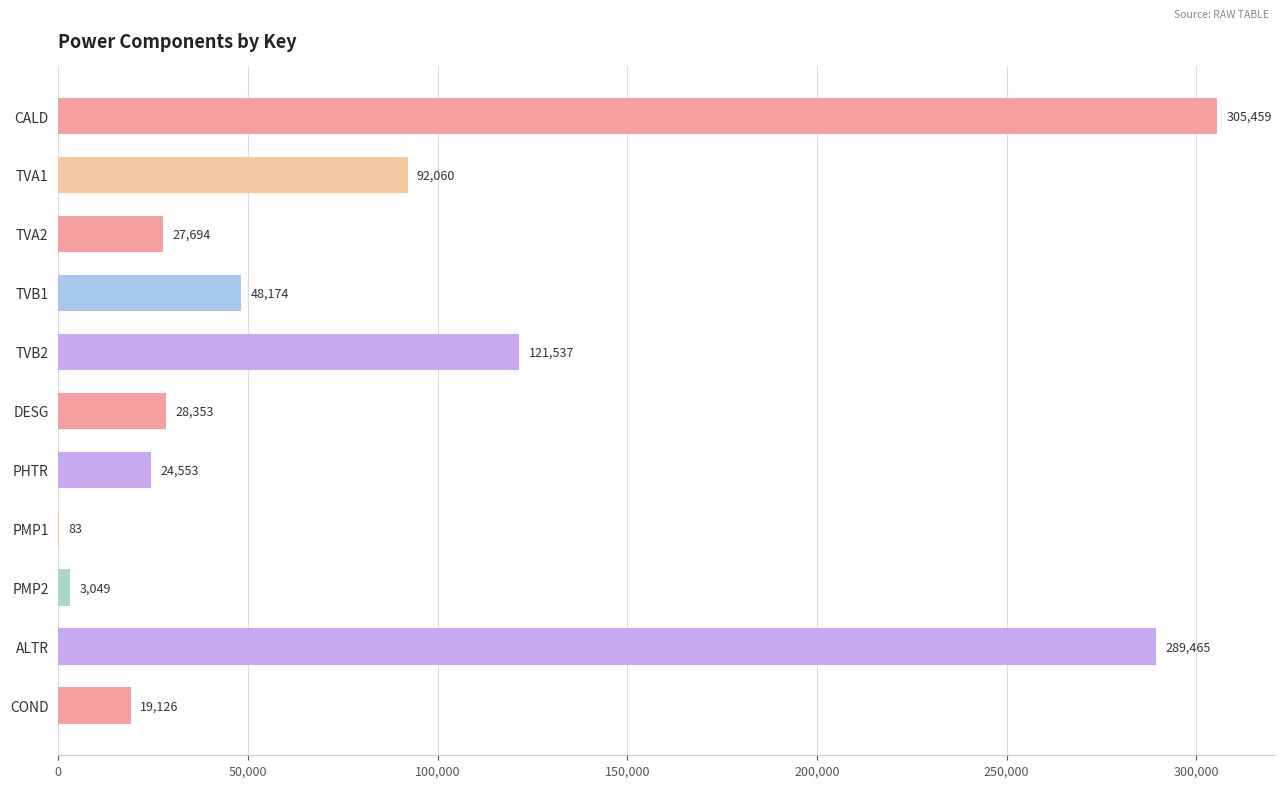

True or false: the data shows 446581.1 at CALD.

False